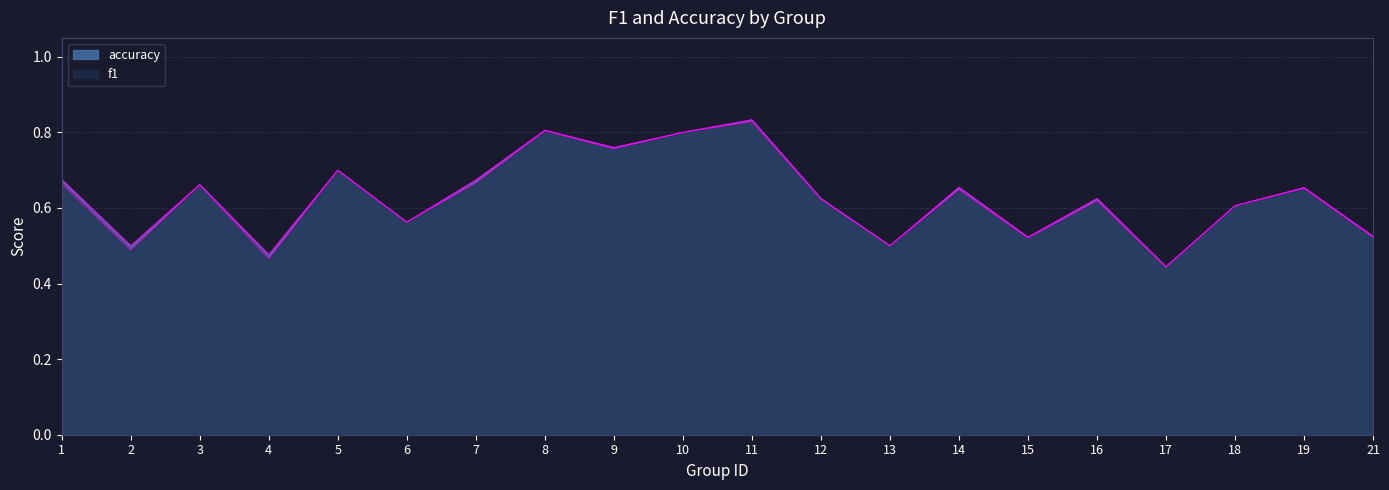

Which category has the lowest value in the f1 series?

17